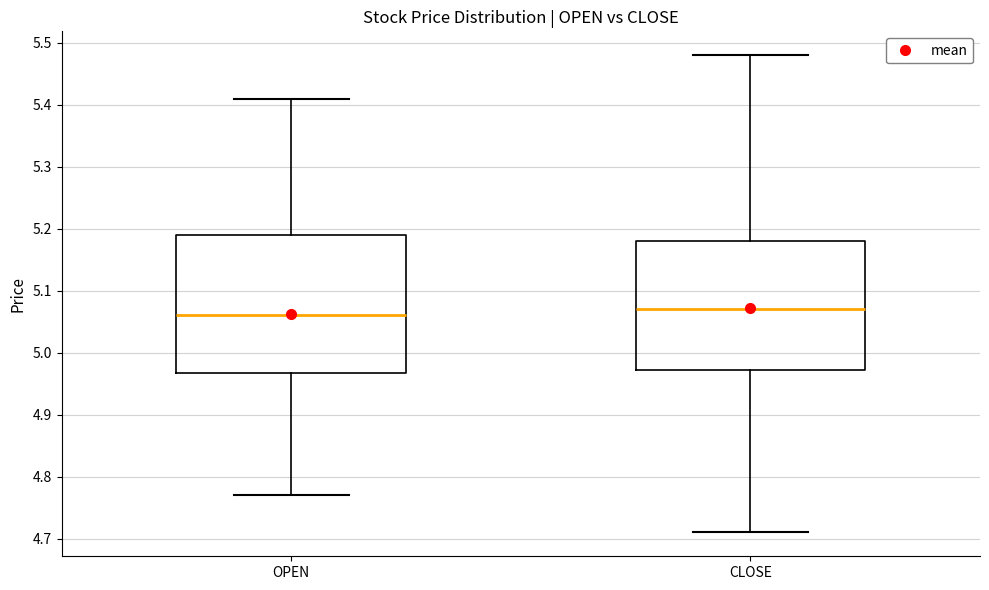

Reading left to right, transcribe this box plot: for each box, give where its median line is, the range the box spans, and where its two whiskers end, as read against the y-axis. The values are not printed on the chart, so give them approximately, as read against the axis.

OPEN: median 5.06, box 4.97 to 5.19, whiskers 4.77 to 5.41
CLOSE: median 5.07, box 4.97 to 5.18, whiskers 4.71 to 5.48